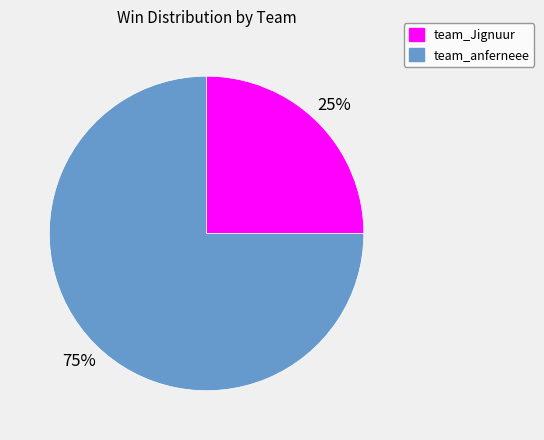

The team_Jignuur slice represents 25% of the pie. True or false?

True